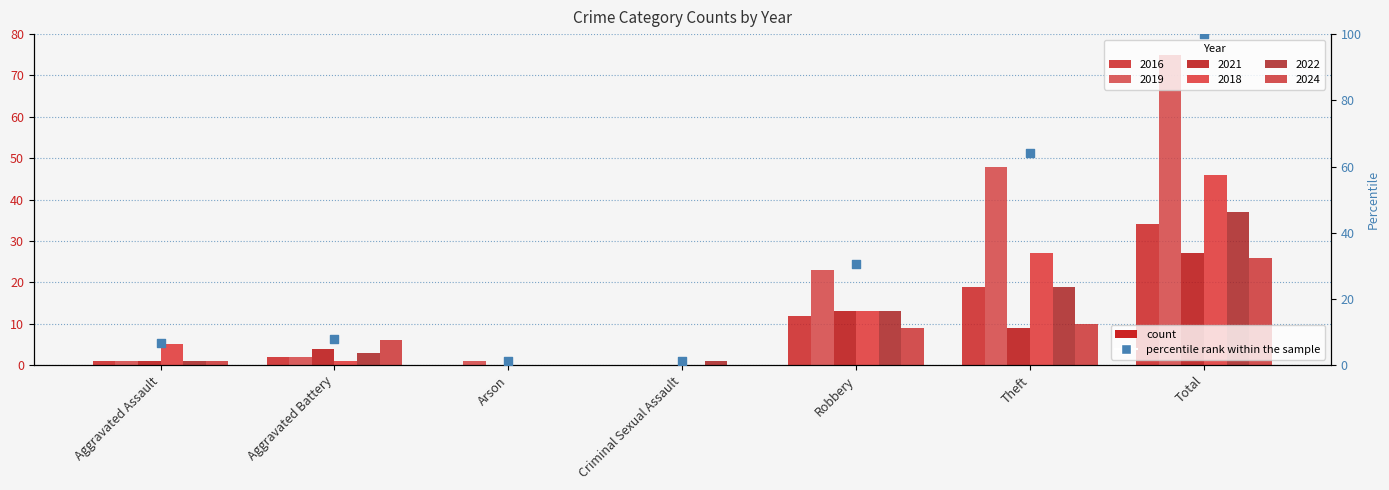

What is the ratio of the value at Aggravated Battery to the value at Total?

0.1